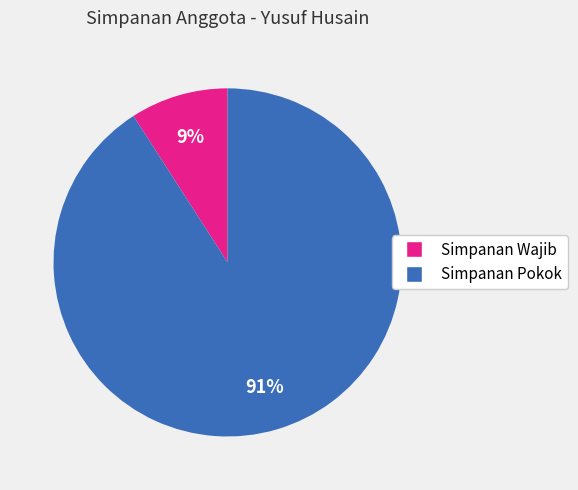

Combined, do Simpanan Wajib and Simpanan Pokok account for over 50%?

Yes